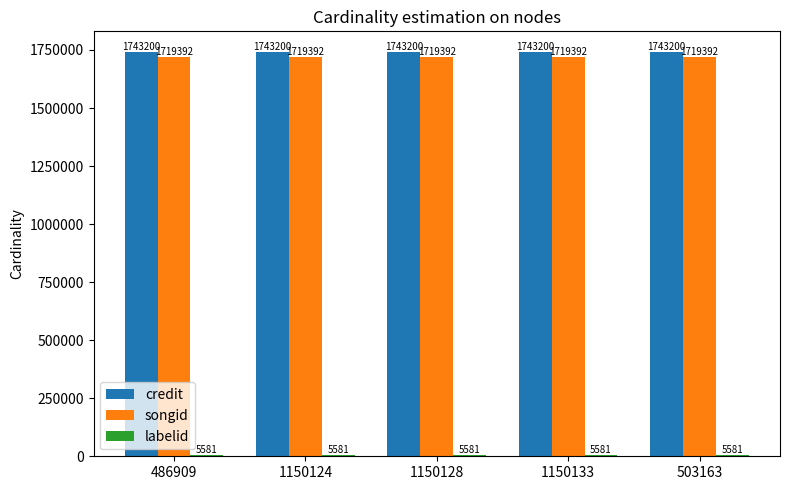

What is the value of the songid bar at the 2nd from the left?

1719392